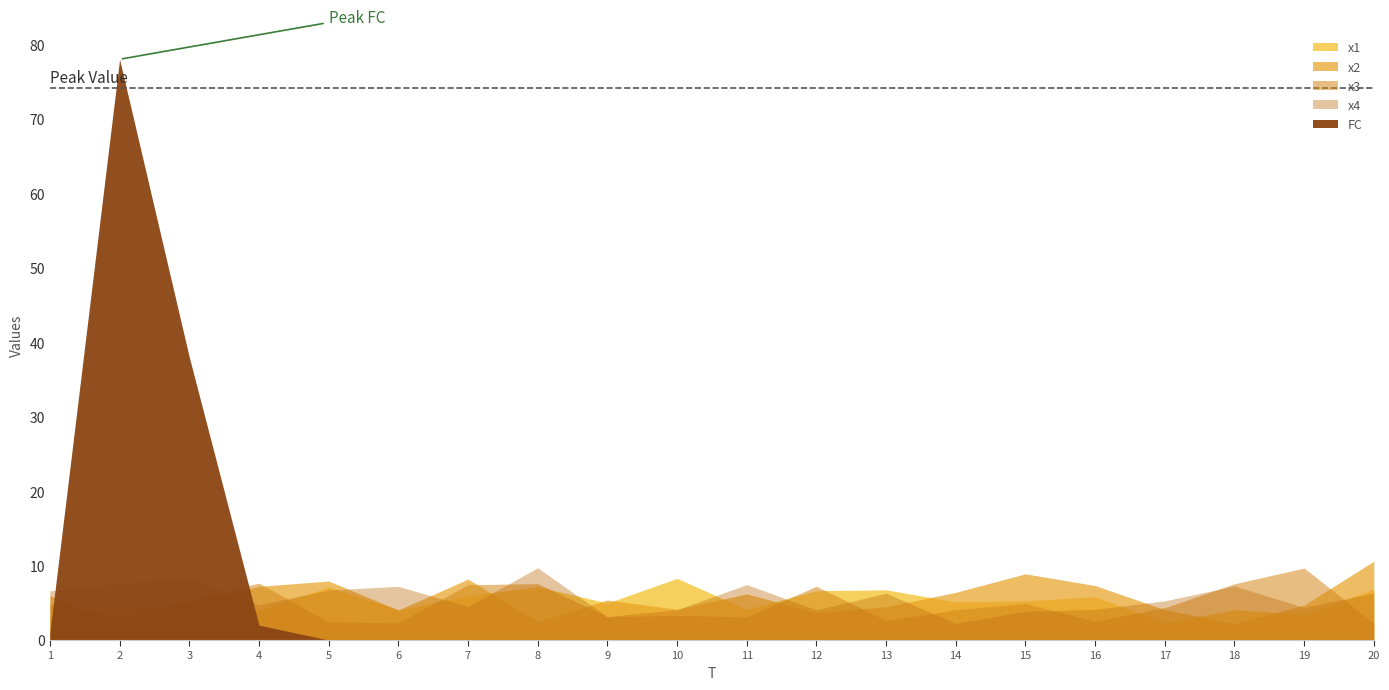

How many values in the x3 series are below 4?

9